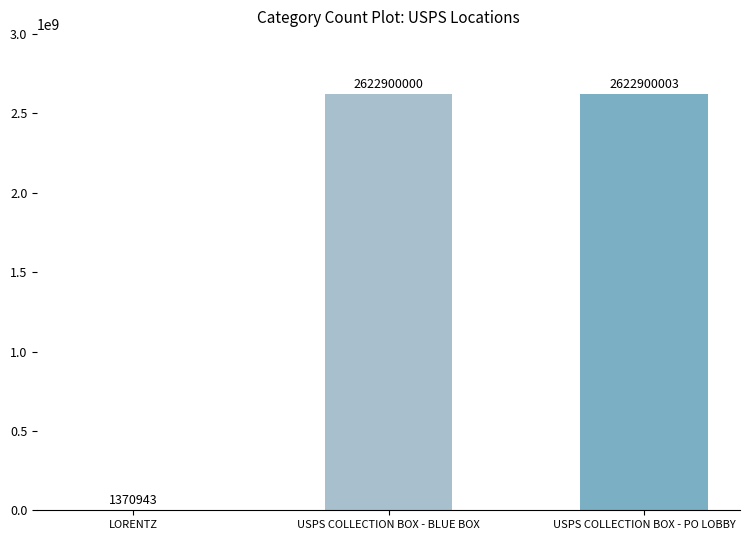

Reading left to right, what are all the values shown in this chart?

1370943	2622900000	2622900003